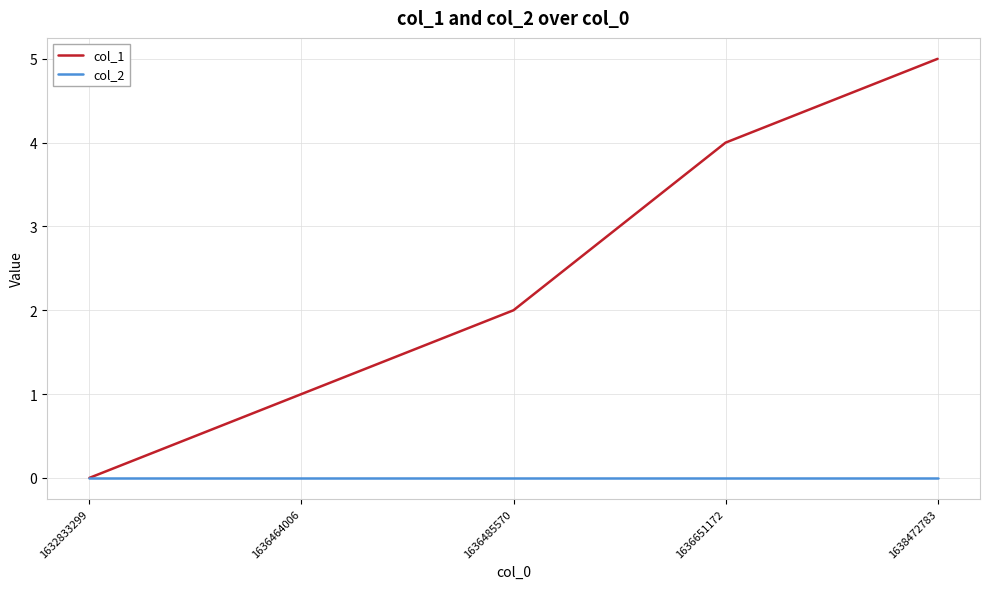

At 1636651172, list the series in order from smallest to largest.

col_2, col_1